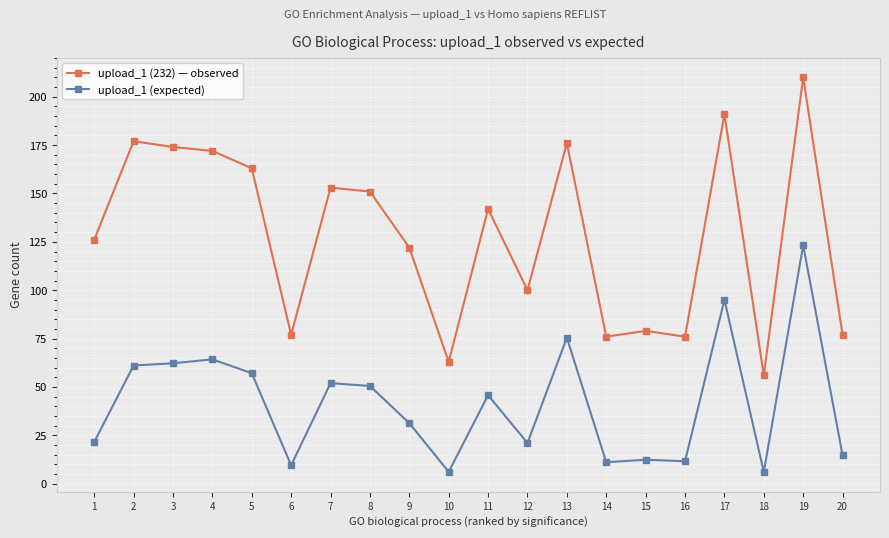

What is the approximate value of upload_1 (expected) at 9?

31.3